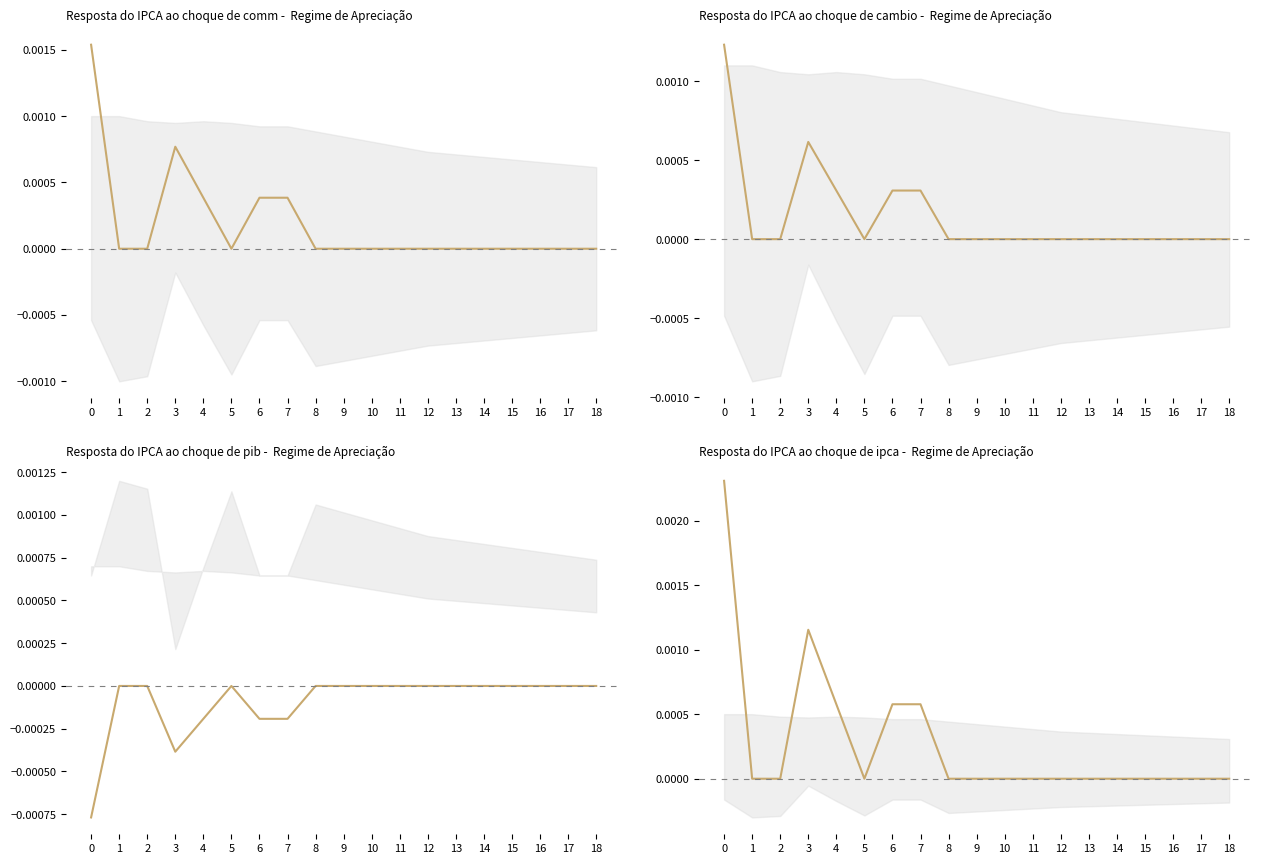

Count the values in the range 0 to 1.

19